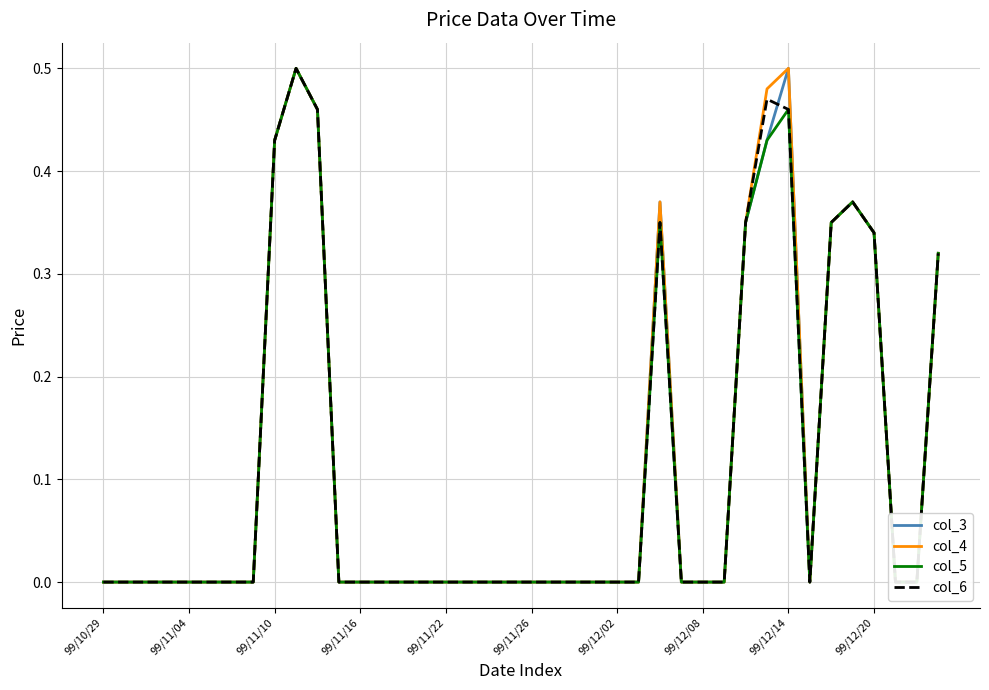

What is the difference between the col_6 values at 39 and 99/11/04?

0.3